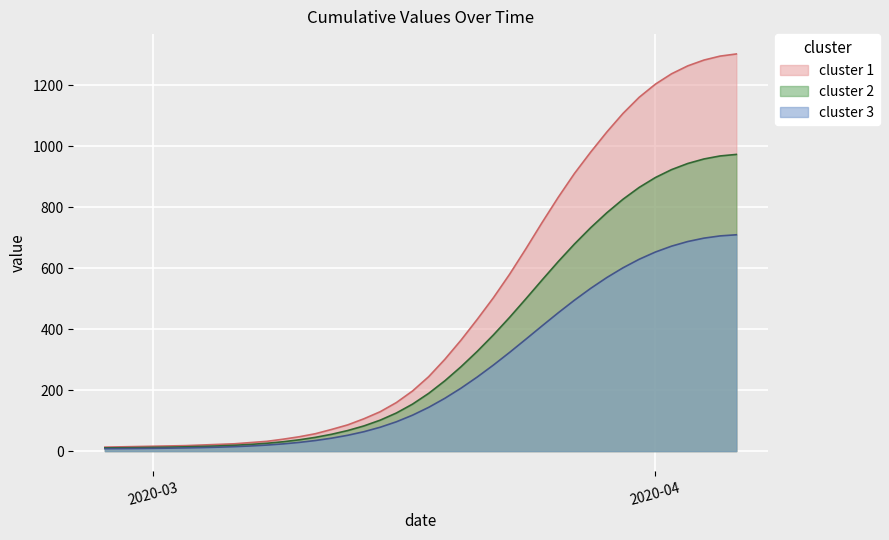

What is the average value?

464